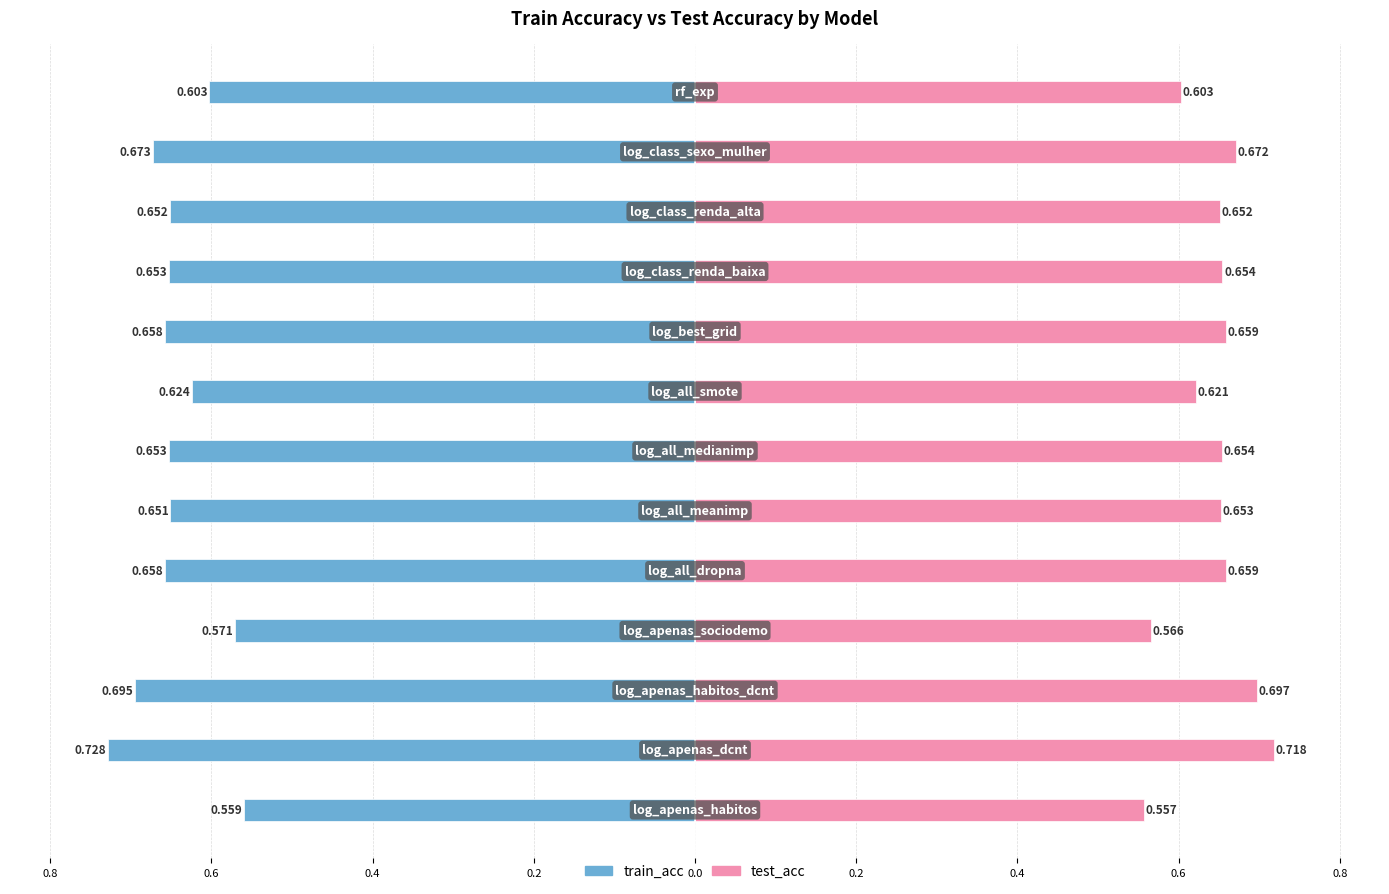

What is the greatest value displayed?

0.7